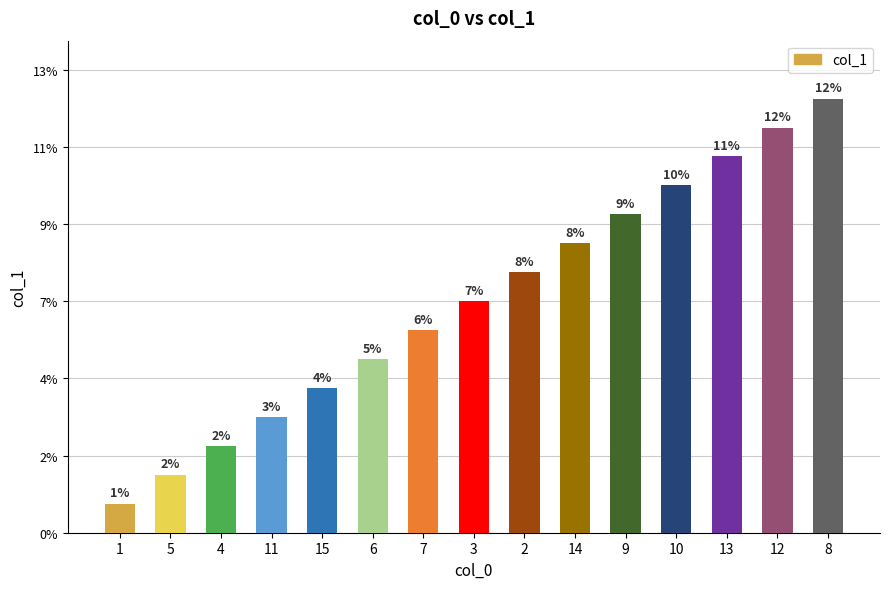

Rank the categories by value from highest to lowest.

8, 12, 13, 10, 9, 14, 2, 3, 7, 6, 15, 11, 4, 5, 1